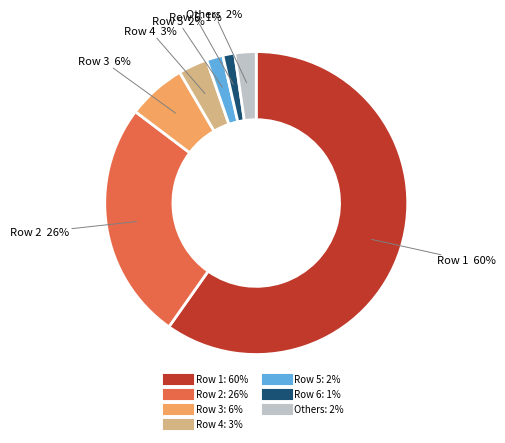

To the nearest percent, what is the difference between the largest and smallest slice percentages?

59%